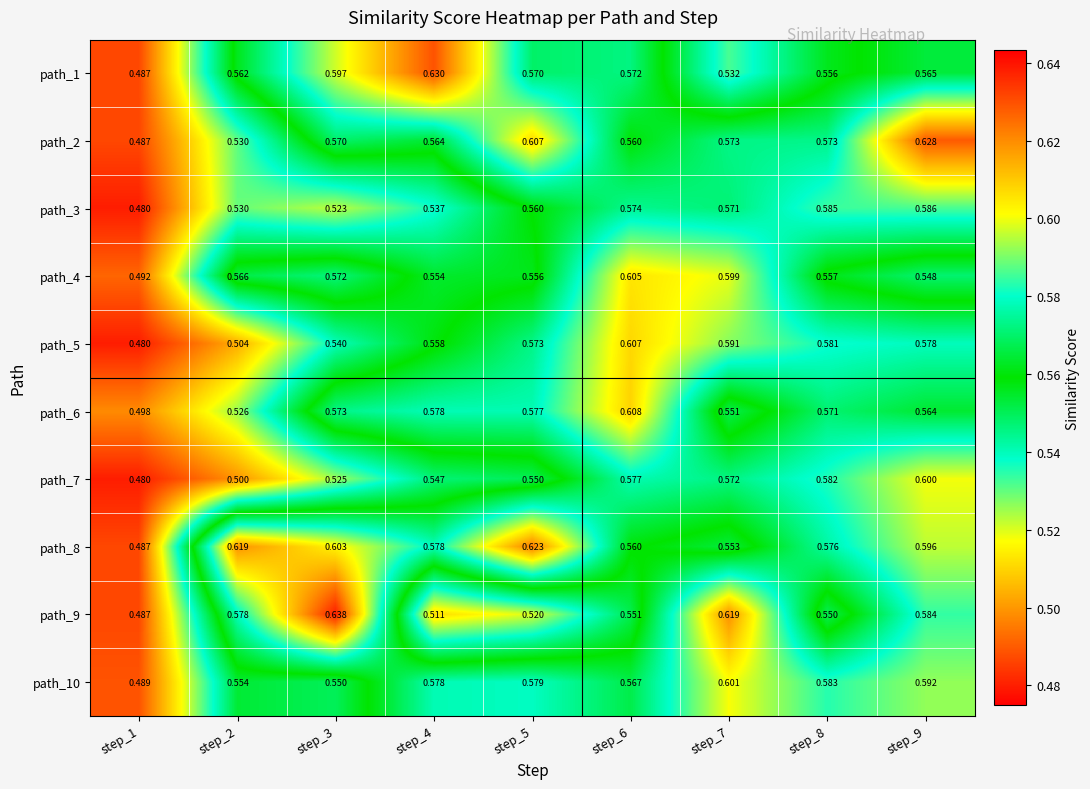

Is the value of path_2 at step_6 greater than the value of path_7 at step_5?

Yes